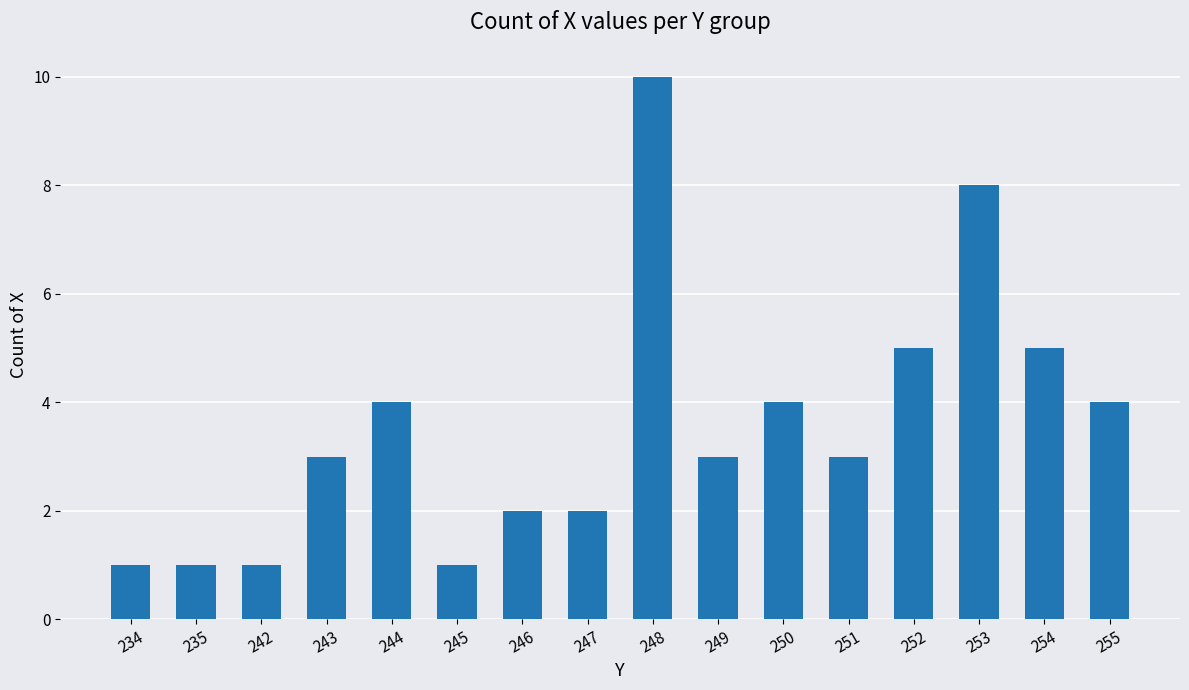

How many bars are there in total?

16